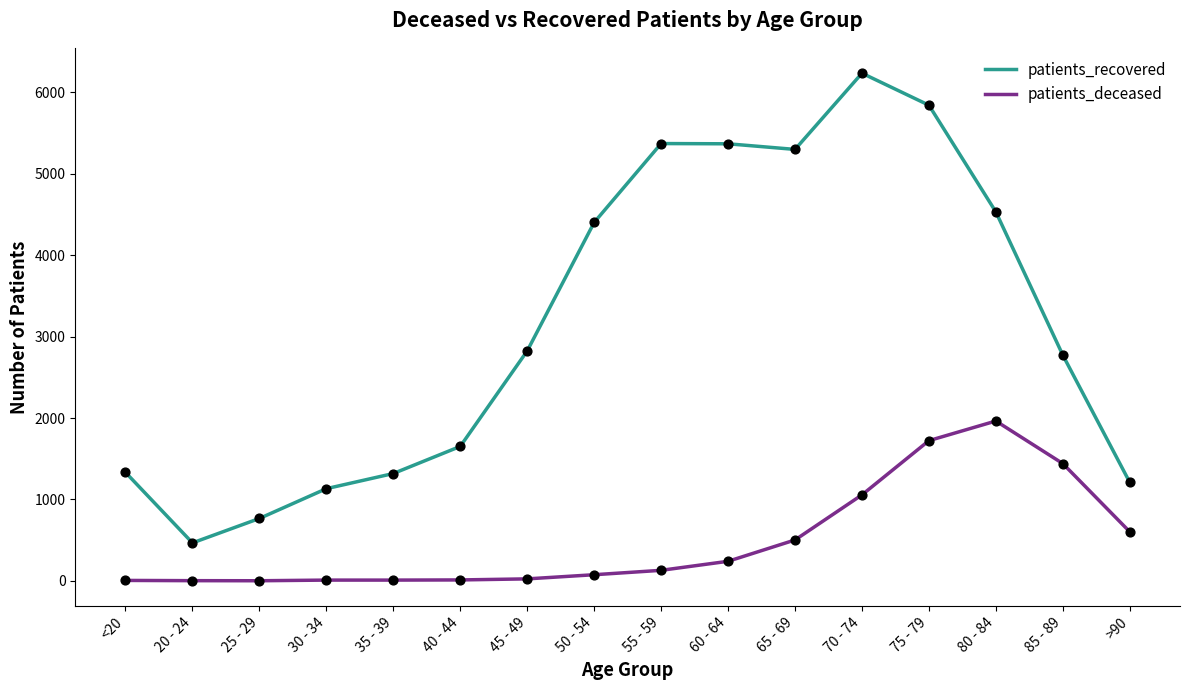

Which series has the largest range (max minus min)?

patients_recovered